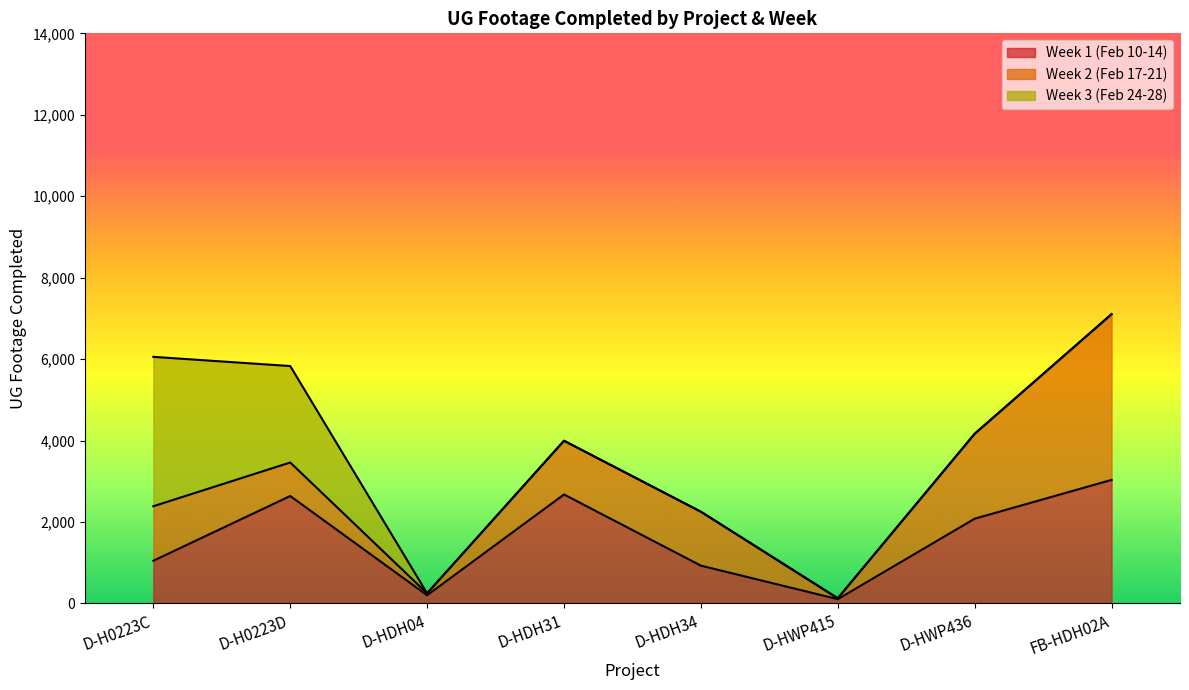

The value of Week 3 (Feb 24-28) at D-H0223C is 1565. True or false?

False